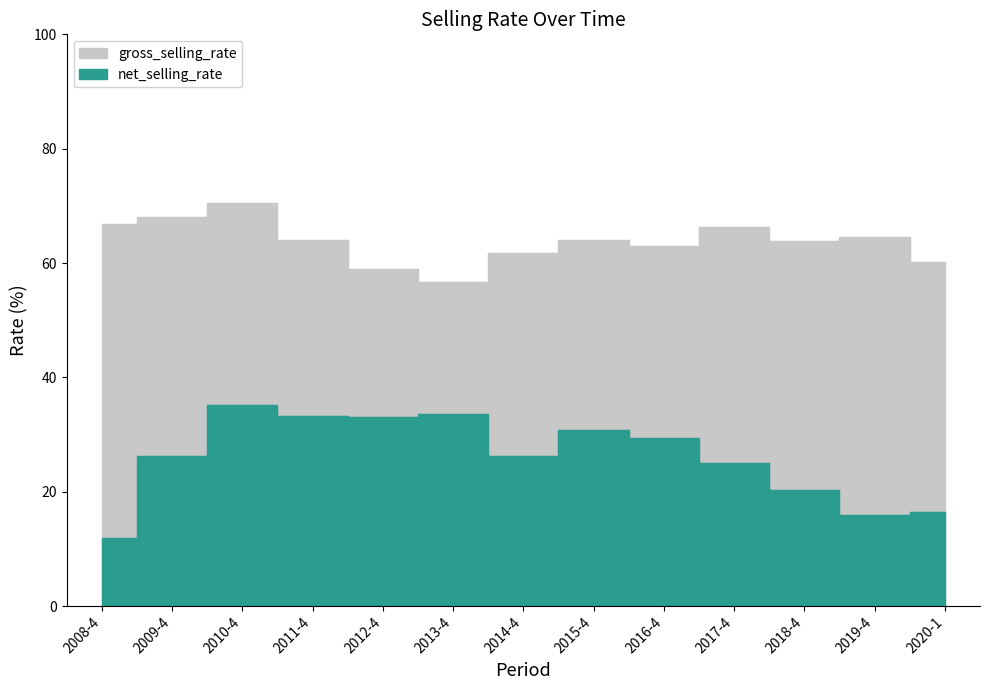

At which label does gross_selling_rate reach its peak?

2010-4